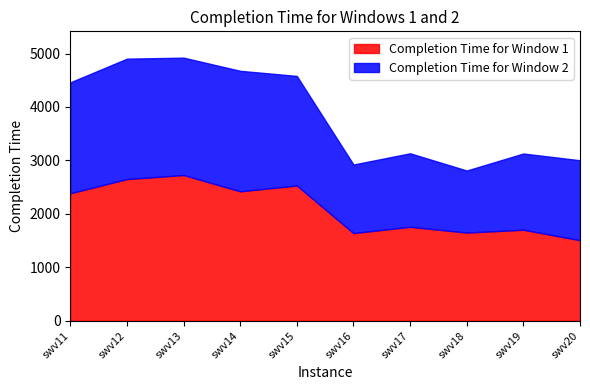

How many interior local valleys does the Completion Time for Window 1 series have?

3